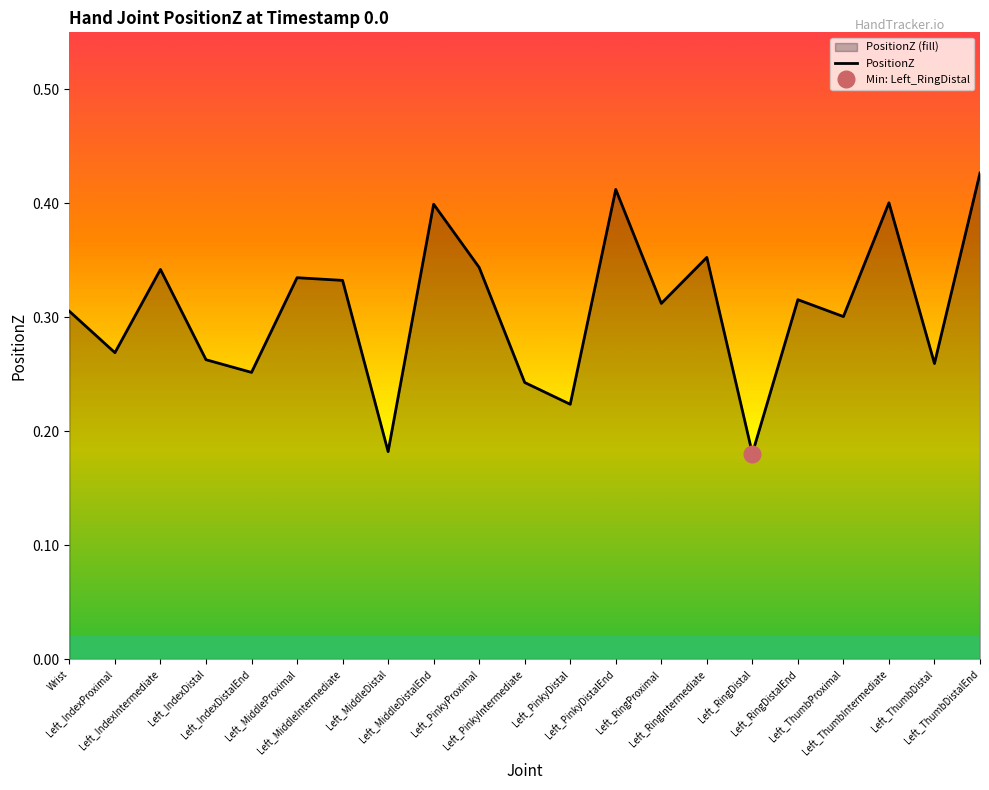

List the labels in order of value, largest first.

Left_ThumbDistalEnd, Left_PinkyDistalEnd, Left_ThumbIntermediate, Left_MiddleDistalEnd, Left_RingIntermediate, Left_PinkyProximal, Left_IndexIntermediate, Left_MiddleProximal, Left_MiddleIntermediate, Left_RingDistalEnd, Left_RingProximal, Wrist, Left_ThumbProximal, Left_IndexProximal, Left_IndexDistal, Left_ThumbDistal, Left_IndexDistalEnd, Left_PinkyIntermediate, Left_PinkyDistal, Left_MiddleDistal, Left_RingDistal